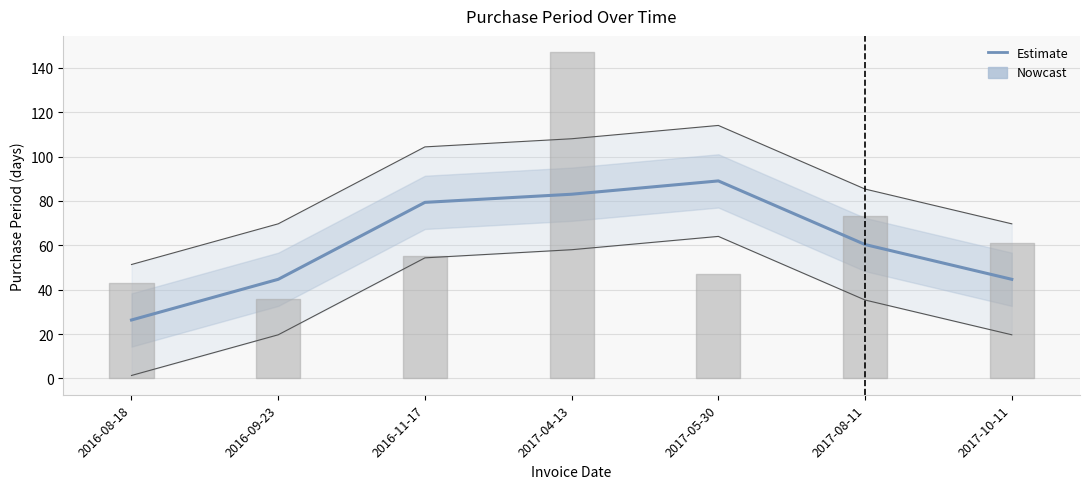

What is the approximate value at 2016-09-23?

44.7